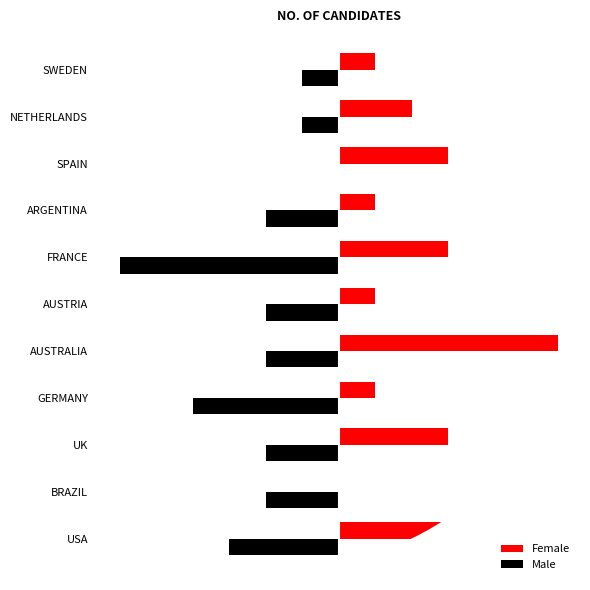

What are all the series names shown in the legend?

Female, Male